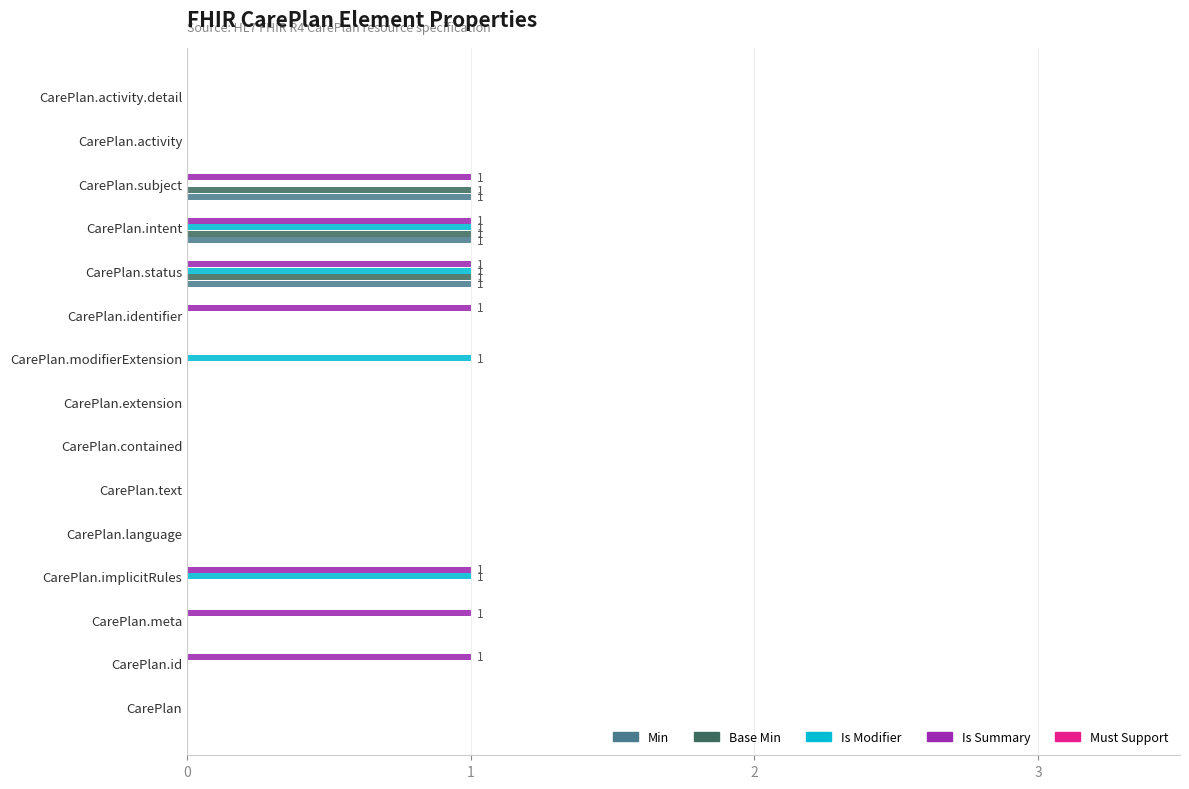

Is the value of Is Modifier at CarePlan.implicitRules greater than the value of Is Summary at CarePlan?

Yes